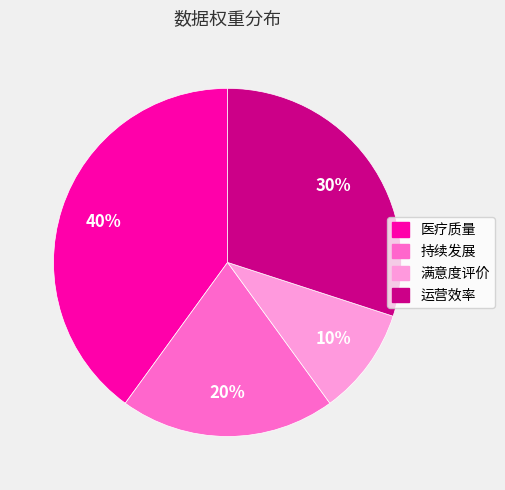

Which slice is the smallest?

满意度评价